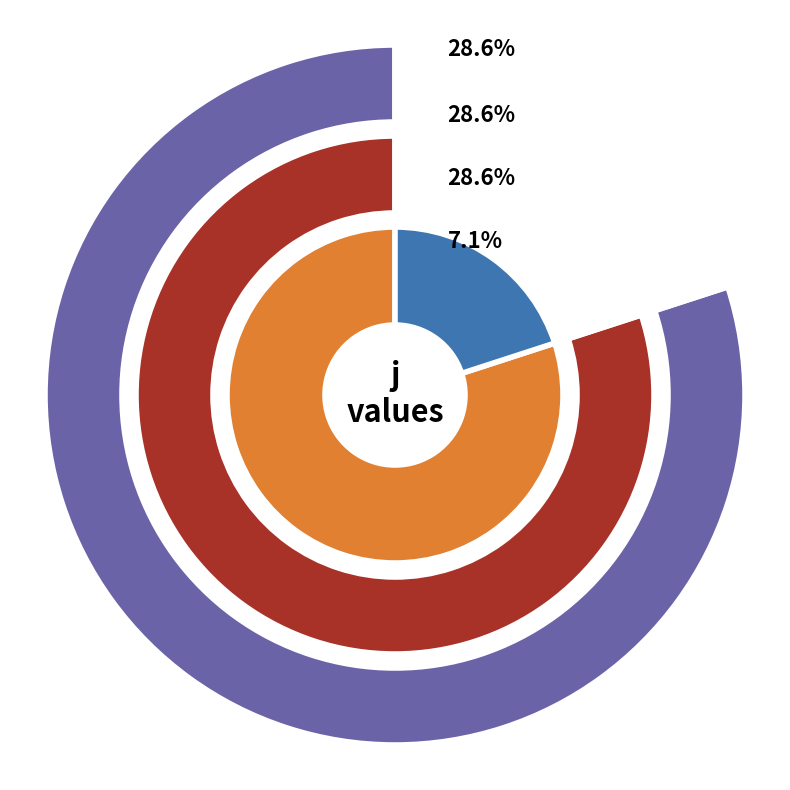

Approximately how many times larger is the value at 4 compared to 5?

1.5